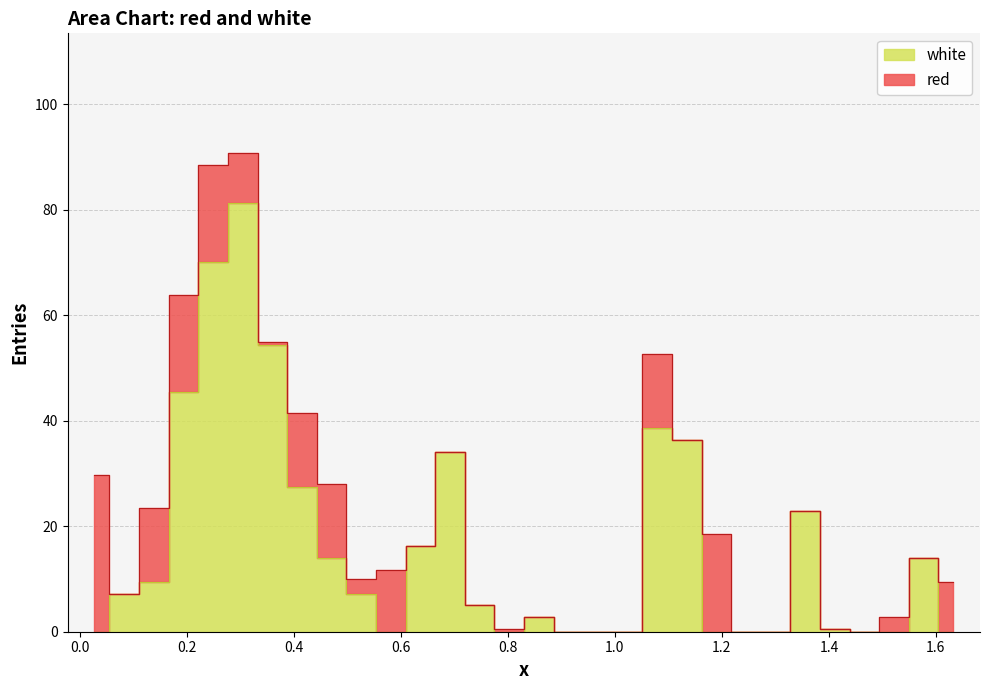

List the labels in order of value, smallest first.

0.0268, 0.581, 0.8025, 0.913, 0.9685, 1.0235, 1.1895, 1.245, 1.3005, 1.4665, 1.5215, 1.6325, 1.411, 0.8575, 0.747, 0.0832, 0.5255, 0.1385, 0.4705, 1.577, 0.6365, 1.3555, 0.415, 0.6915, 1.1345, 1.079, 0.1935, 0.3595, 0.249, 0.3045